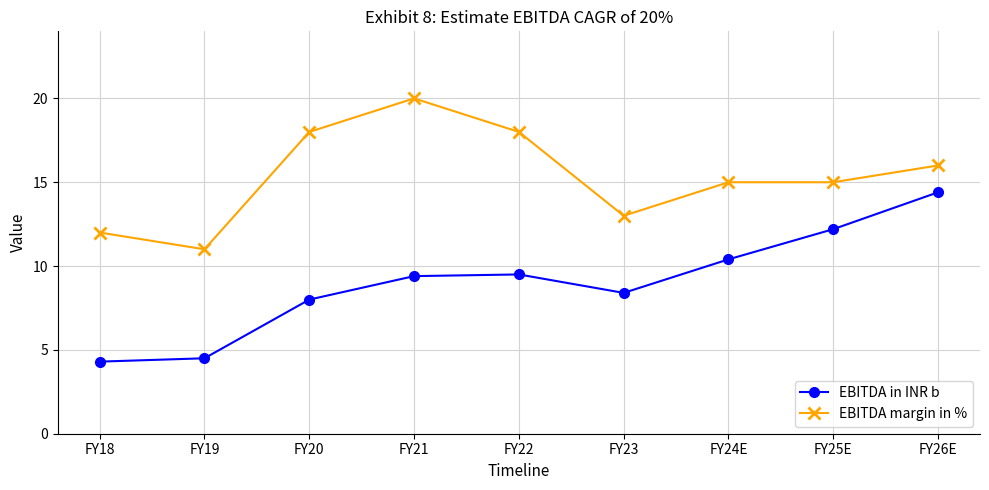

How many lines are shown in the chart?

2